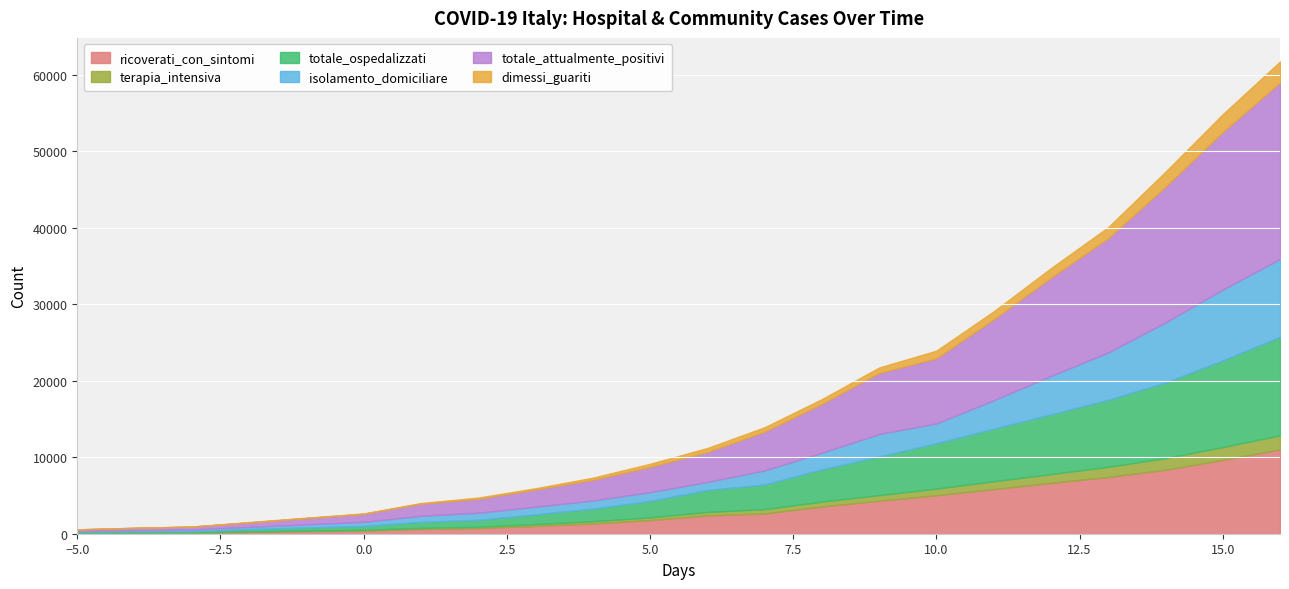

What value does the terapia_intensiva series have at 12, to the nearest 50?

1150